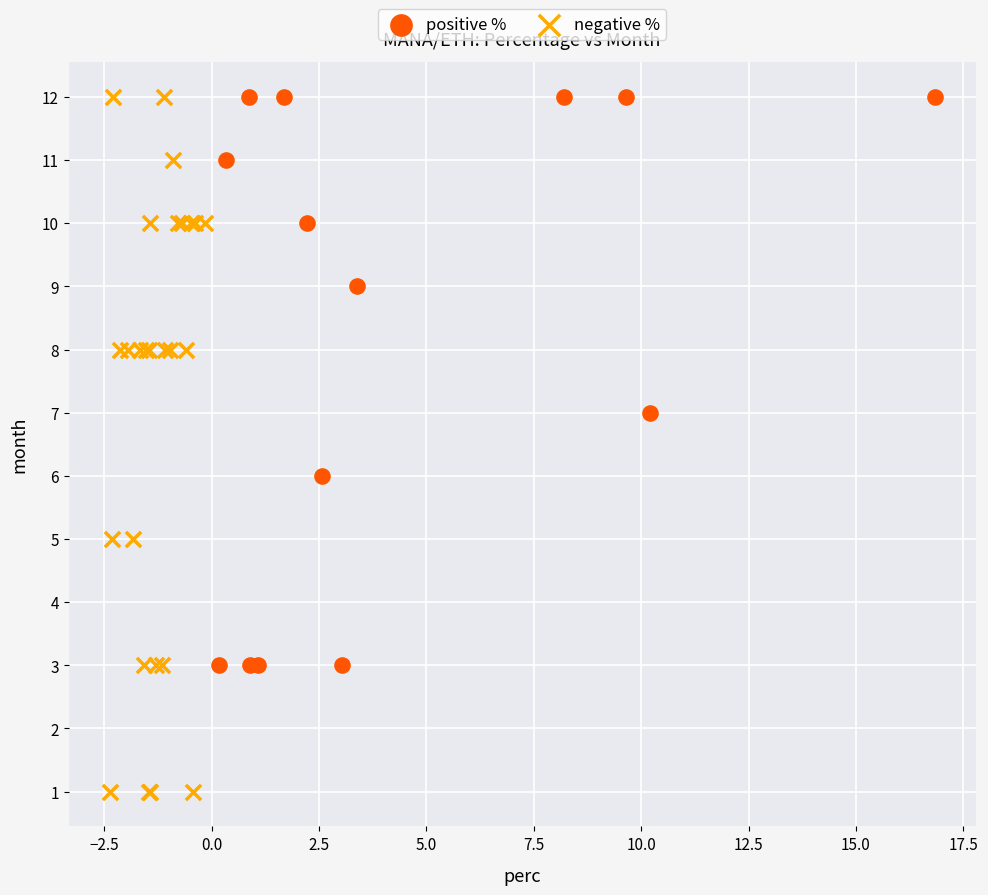

Which series has the largest Y range (max minus min)?

negative %